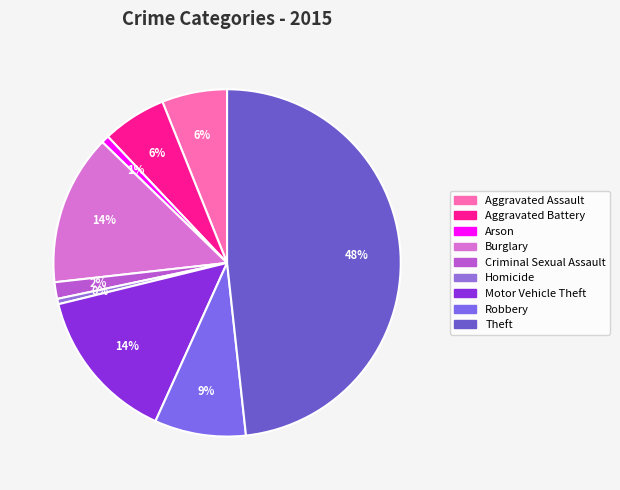

Is there a majority slice in this chart?

No